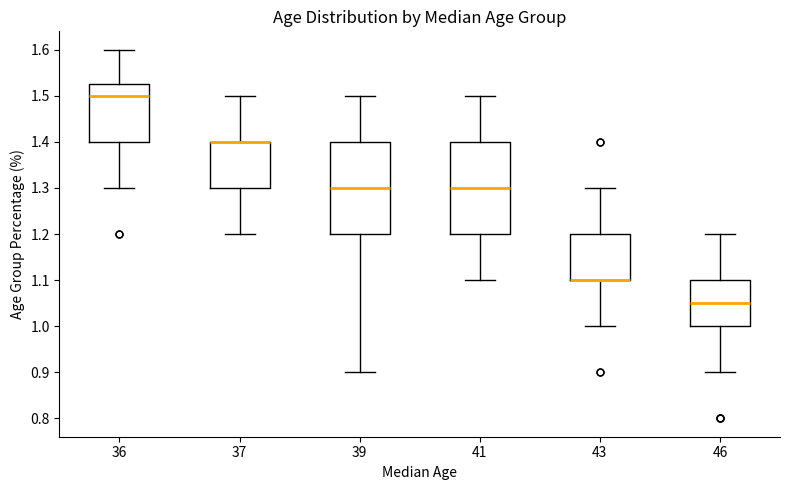

Reading left to right, read every box against the y-axis: the position of its median line, the range the box covers, and the ends of its whiskers. The values are not printed on the chart, so give them approximately, as read against the axis.

36: median 1.50, box 1.40 to 1.53, whiskers 1.30 to 1.60
37: median 1.40 (drawn on the box's upper edge), box 1.30 to 1.40, whiskers 1.20 to 1.50
39: median 1.30, box 1.20 to 1.40, whiskers 0.90 to 1.50
41: median 1.30, box 1.20 to 1.40, whiskers 1.10 to 1.50
43: median 1.10 (drawn on the box's lower edge), box 1.10 to 1.20, whiskers 1.00 to 1.30
46: median 1.05, box 1.00 to 1.10, whiskers 0.90 to 1.20